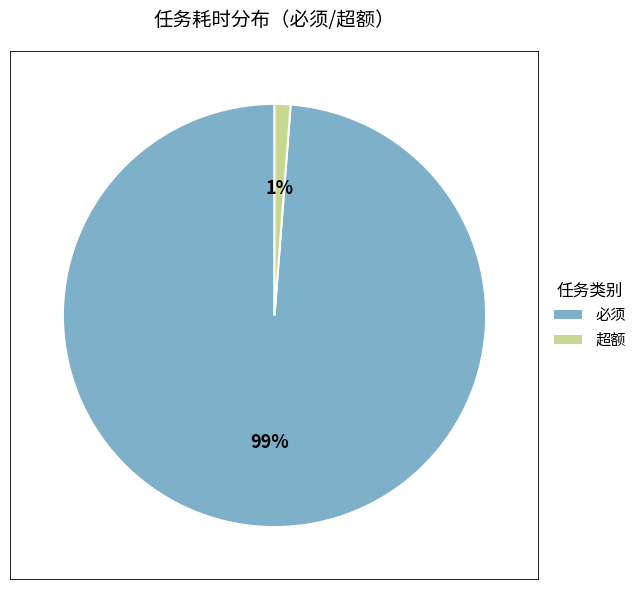

How many segments does this pie chart have?

2